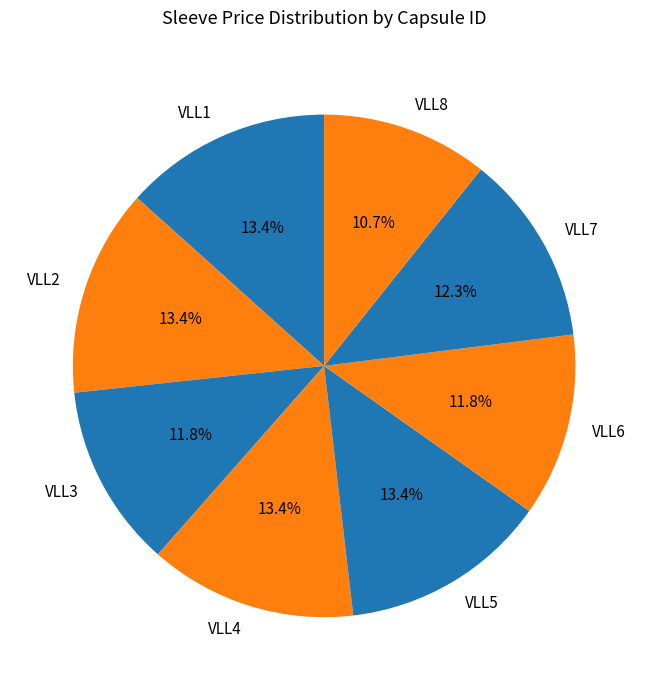

To the nearest percent, what is the average slice percentage?

12%